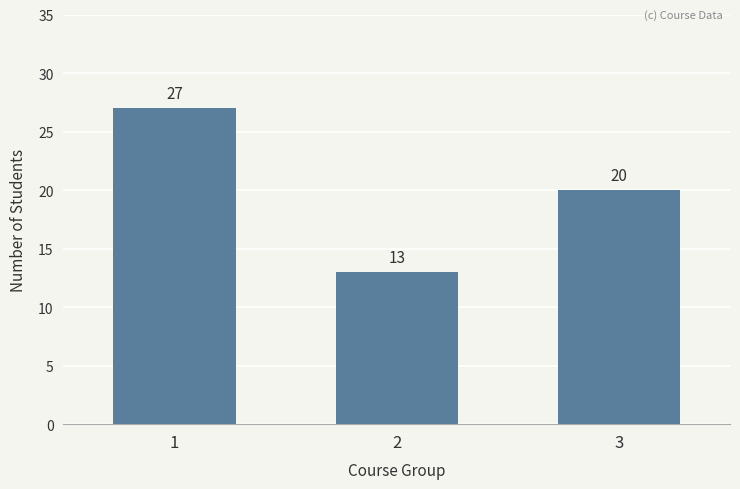

How many values are below 20?

1